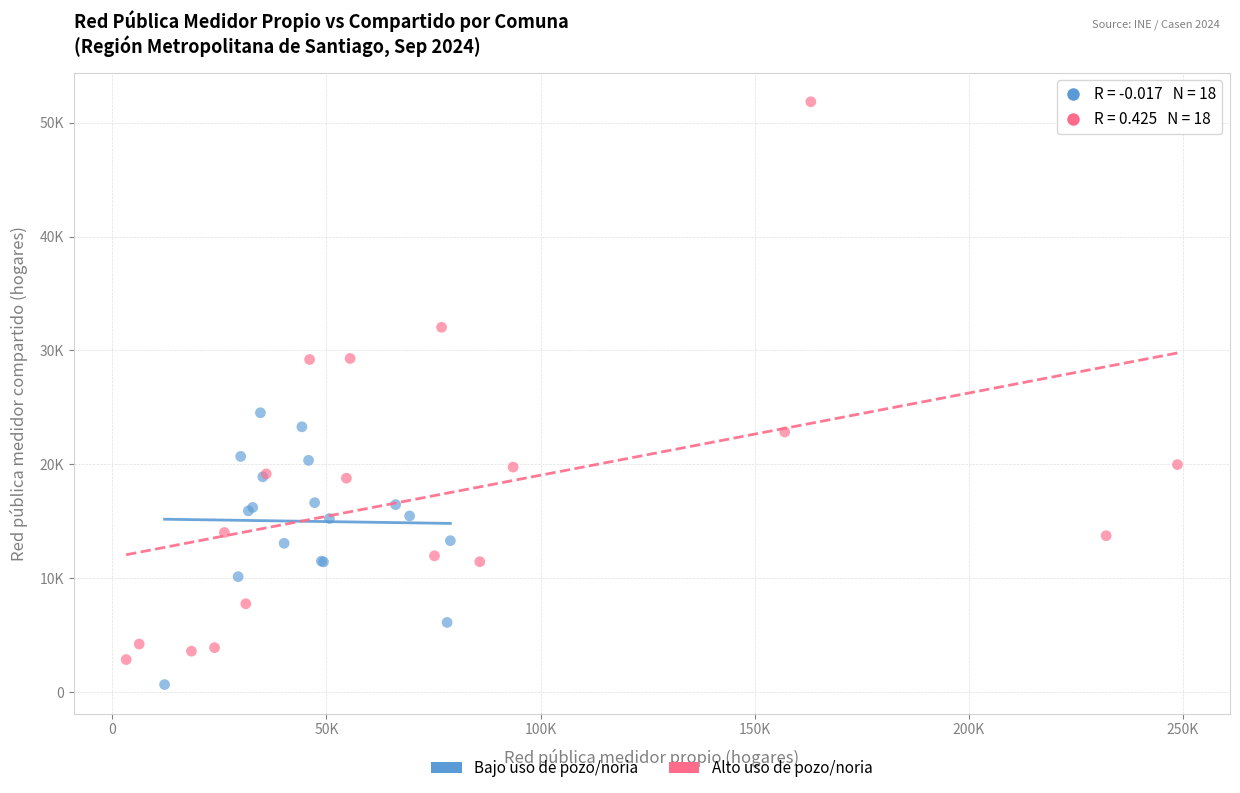

Which series reaches the minimum Y coordinate?

Bajo uso de pozo/noria